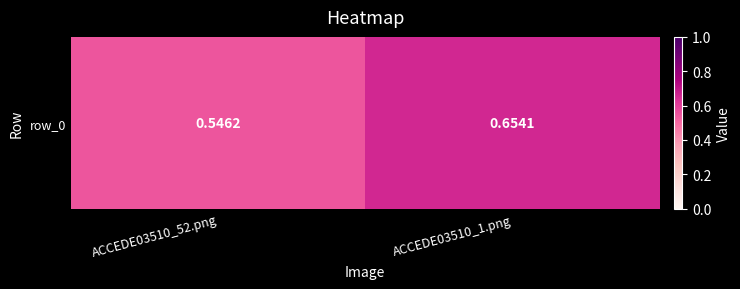

List the labels in order of value, largest first.

ACCEDE03510_1.png, ACCEDE03510_52.png